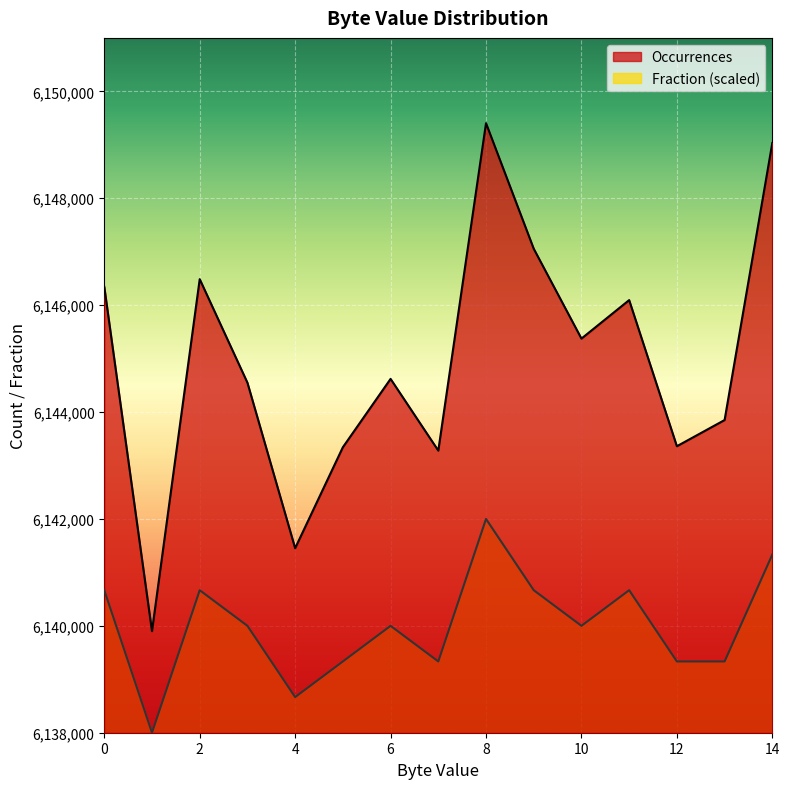

True or false: Occurrences and Fraction intersect in this chart.

False